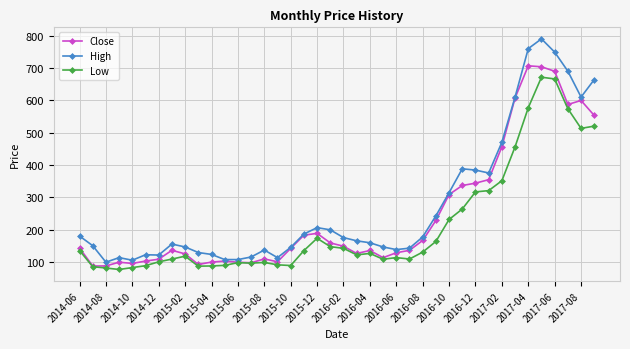

Which series has the widest spread of values?

High